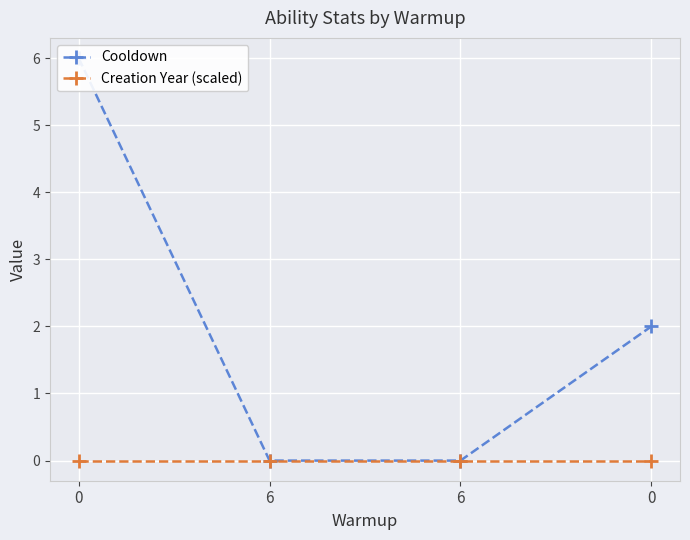

The Cooldown series shows 0 at 6. True or false?

True